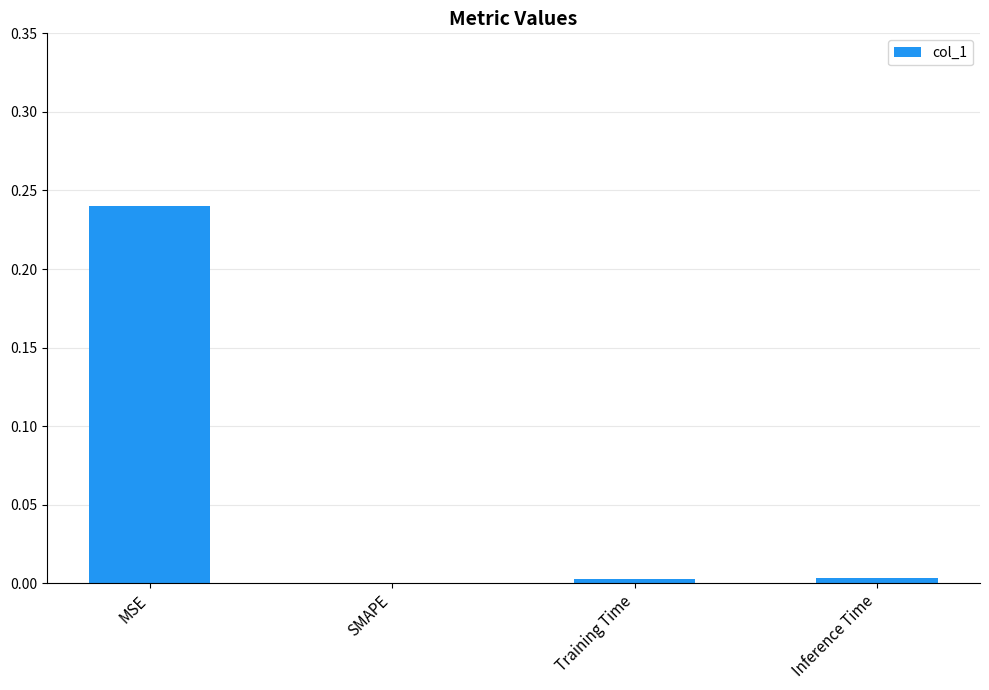

Which label corresponds to the largest value in the chart?

MSE